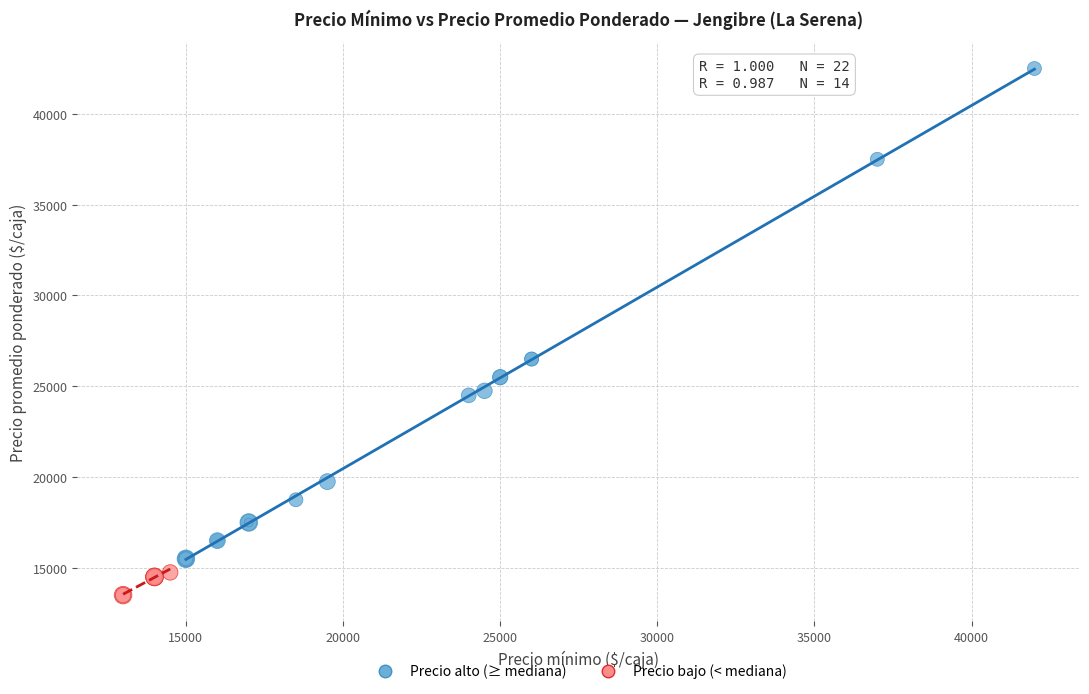

Which series contains the lowest Y value?

Precio bajo (< mediana)